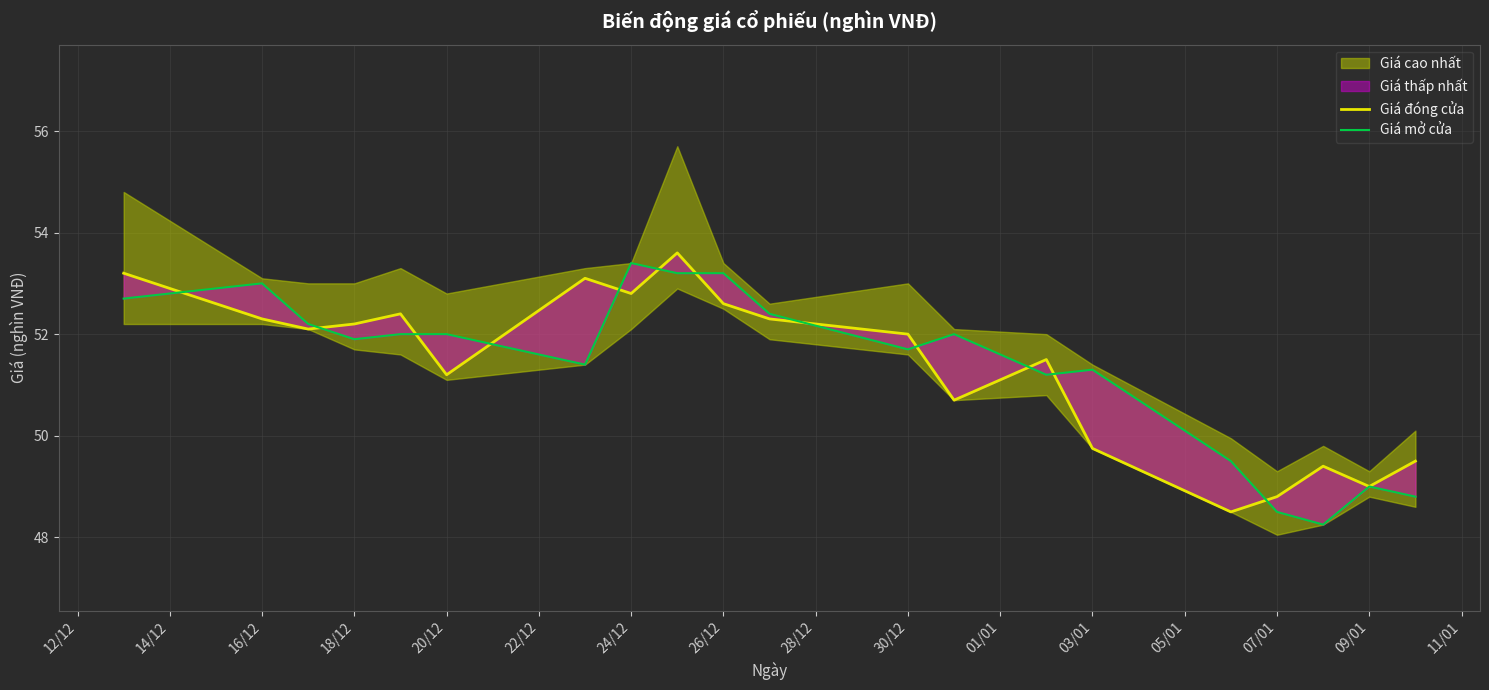

True or false: Giá mở cửa and Giá đóng cửa intersect in this chart.

True